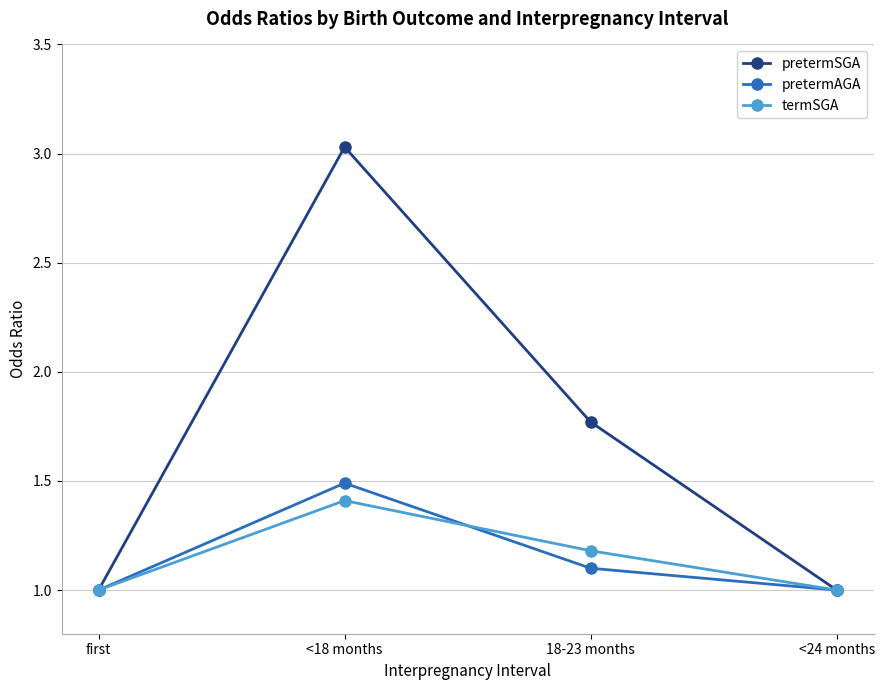

Rank the series by their maximum value, from lowest to highest.

termSGA, pretermAGA, pretermSGA